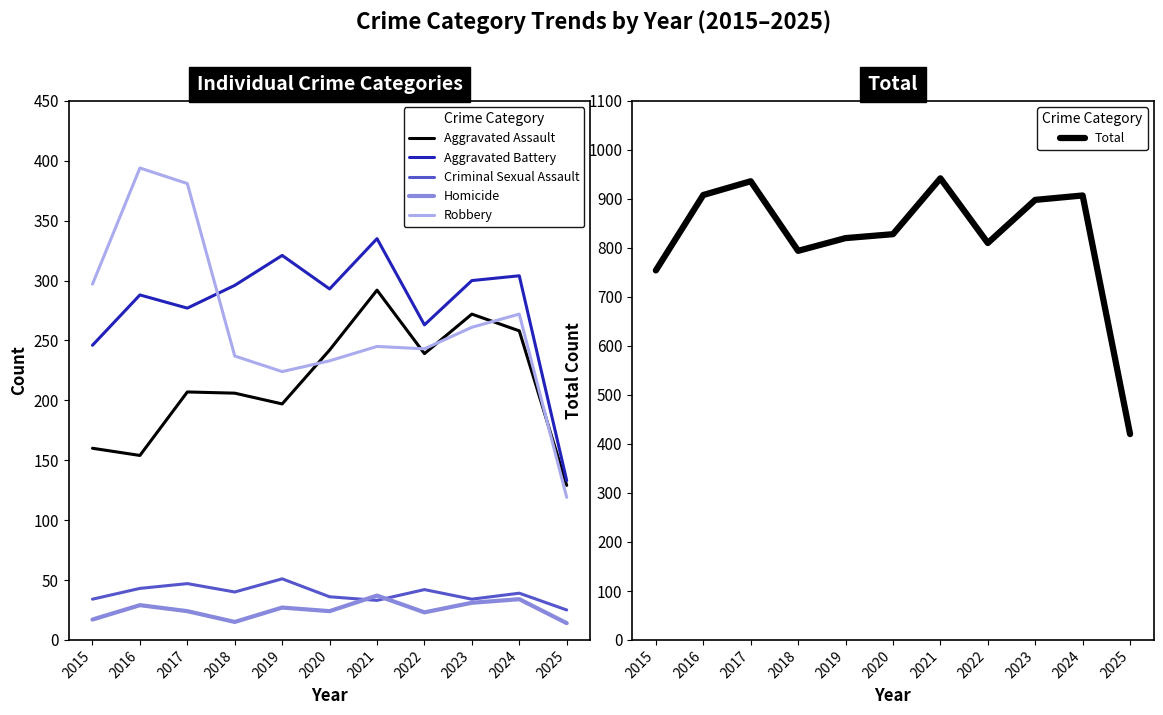

What is the difference between the second highest and minimum values in the Total series?

516